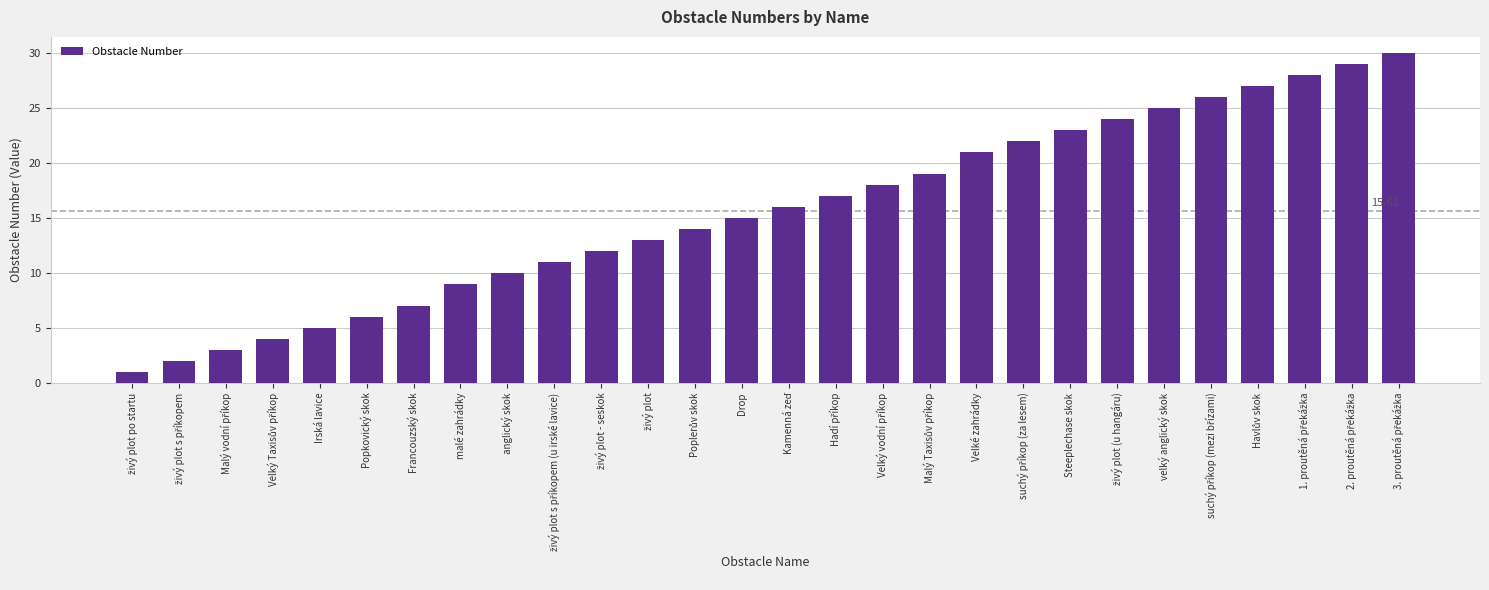

What is the average value?

16